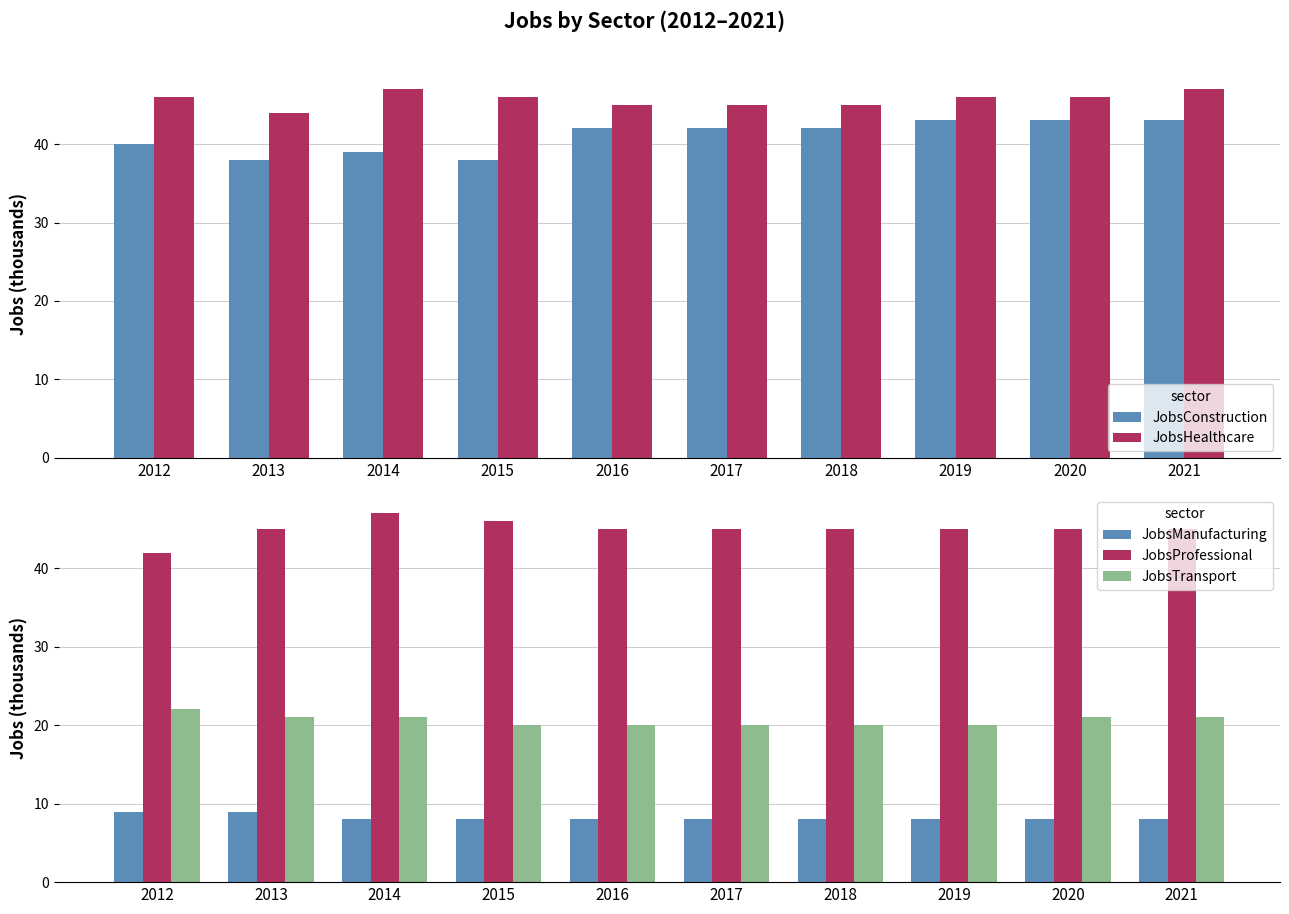

Rank the series at 2015 from highest to lowest value.

JobsHealthcare, JobsProfessional, JobsConstruction, JobsTransport, JobsManufacturing